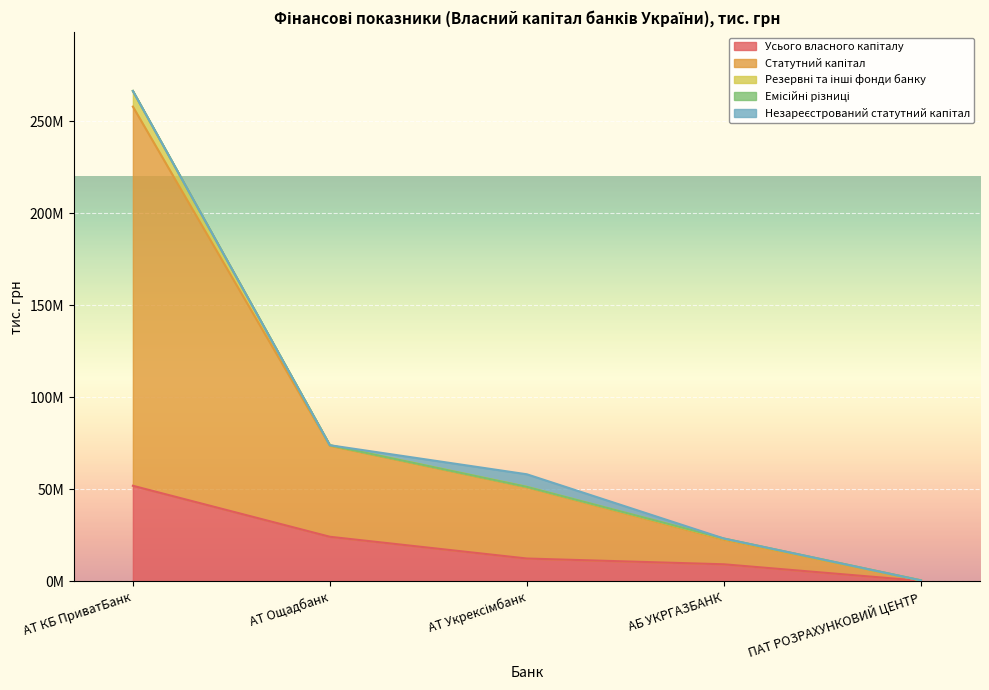

At how many categories does at least one series exceed 97509514?

1